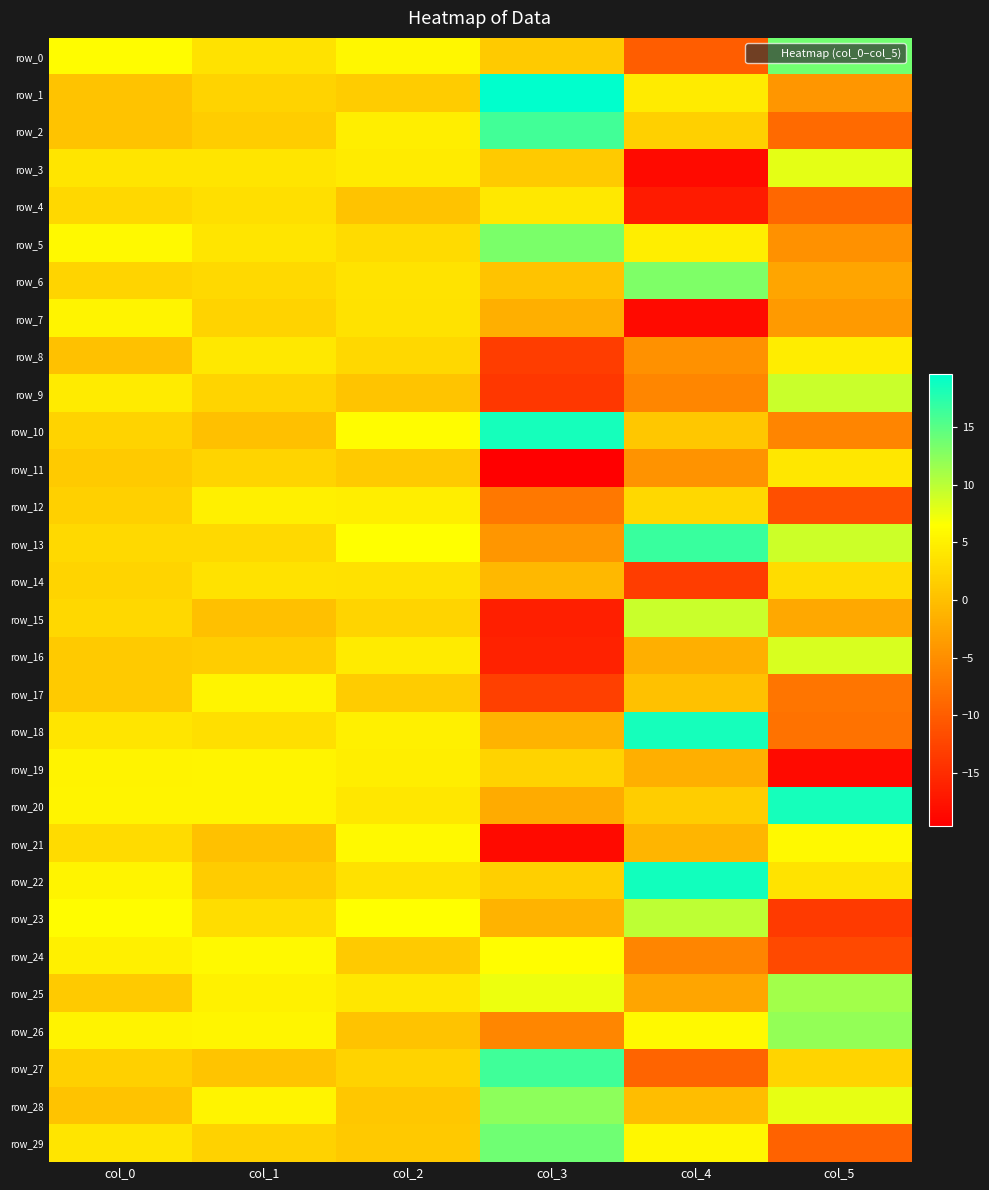

Rank the categories by row_12 value from lowest to highest.

col_5, col_3, col_0, col_4, col_2, col_1